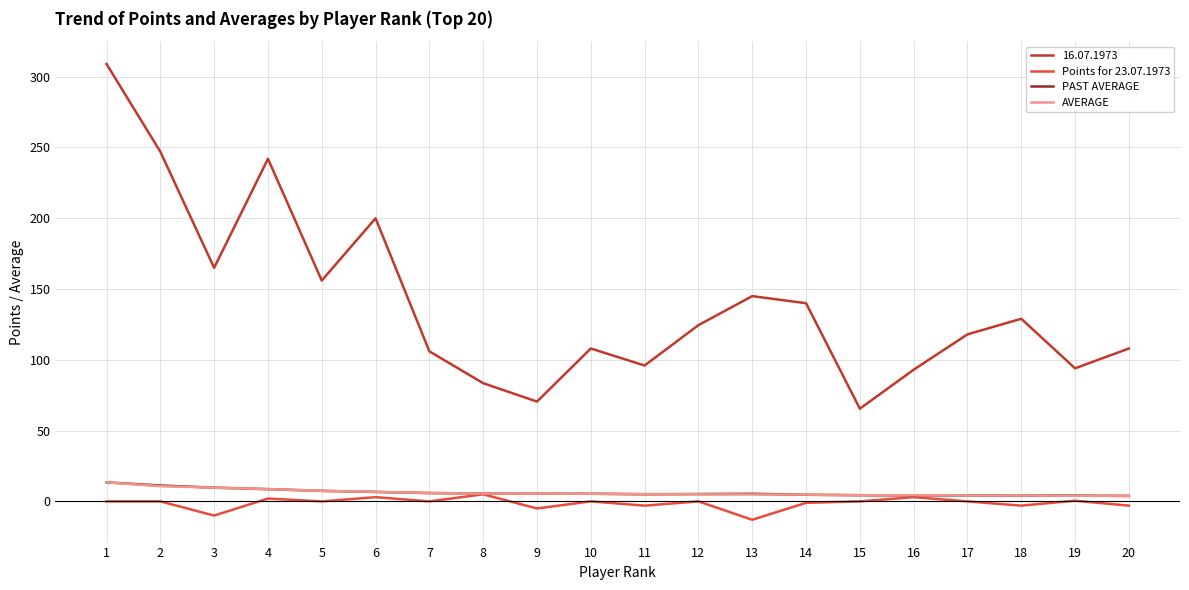

Which category has the lowest value across all series?

13